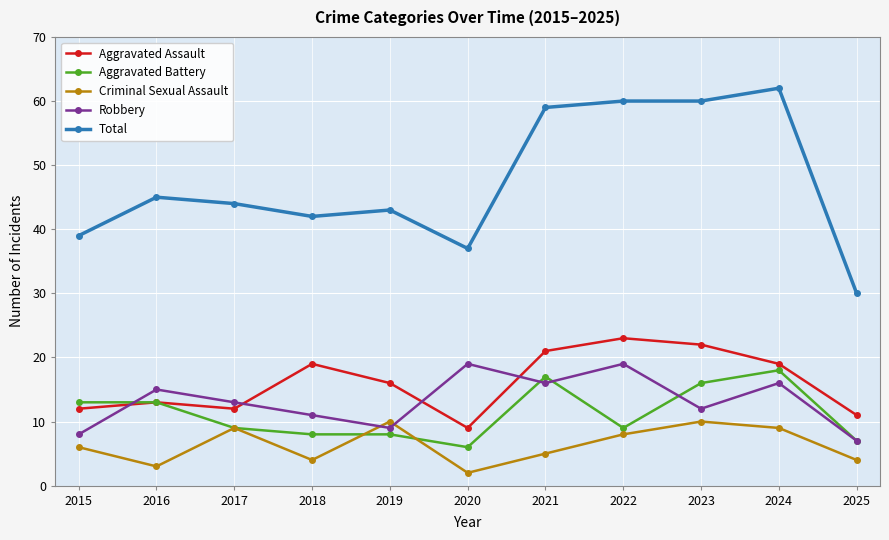

True or false: Aggravated Assault has more than 2 points higher than both neighbors.

True